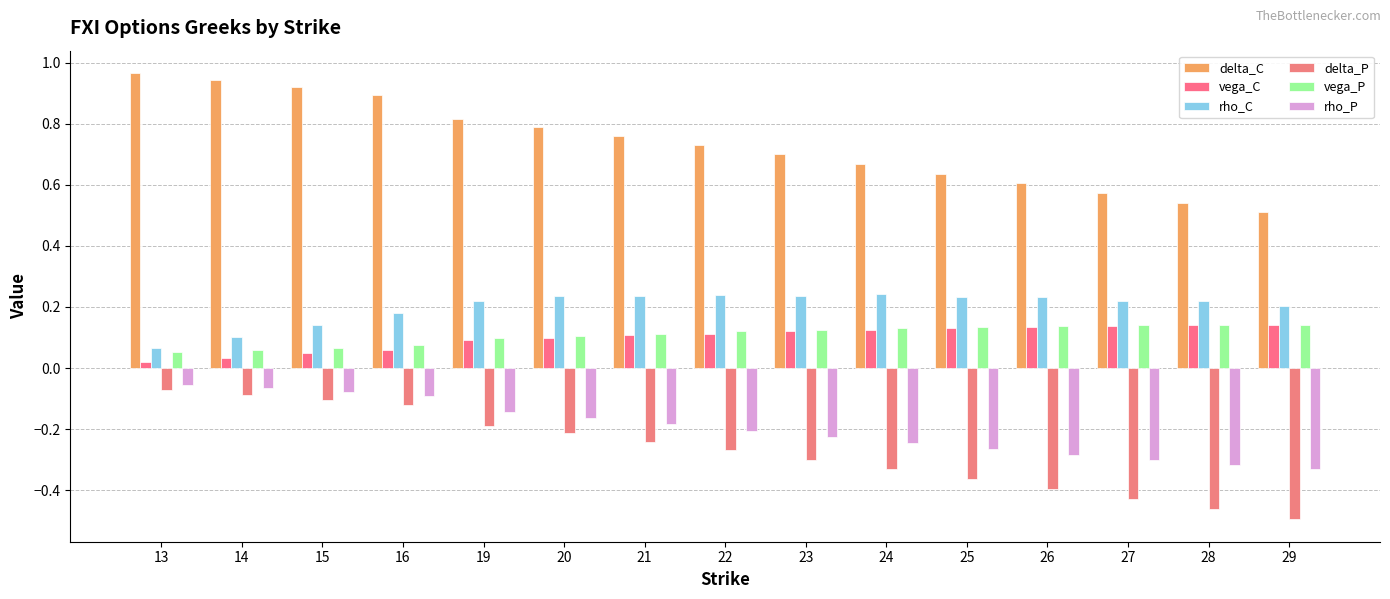

At which category does the chart reach its peak across all series?

13